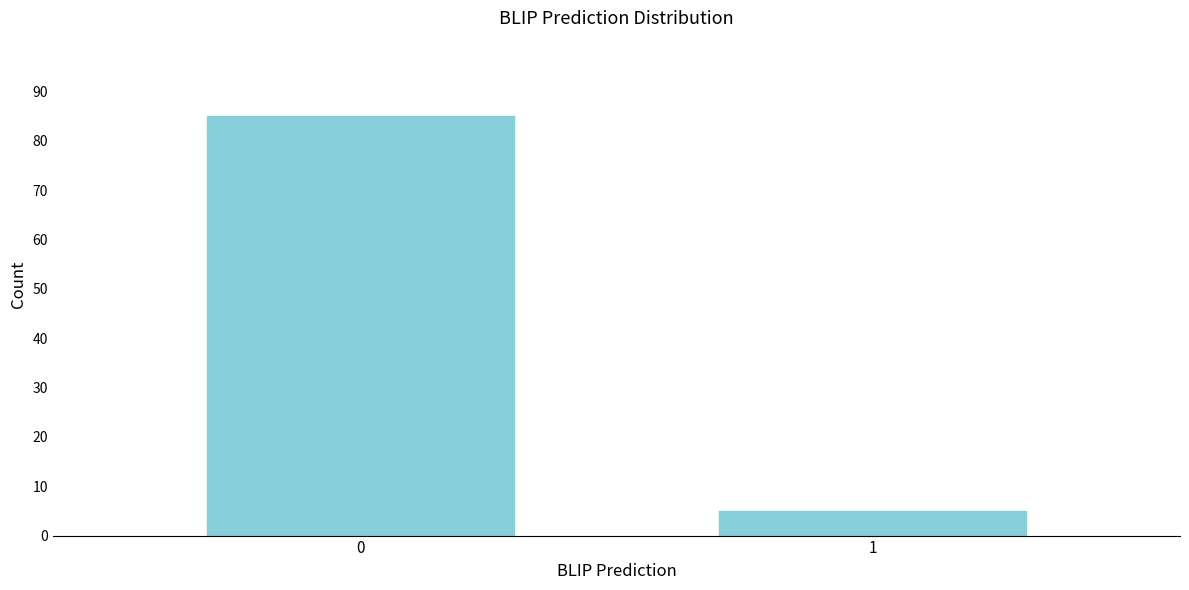

Reading left to right, list all the values displayed in this chart.

0=85	1=5